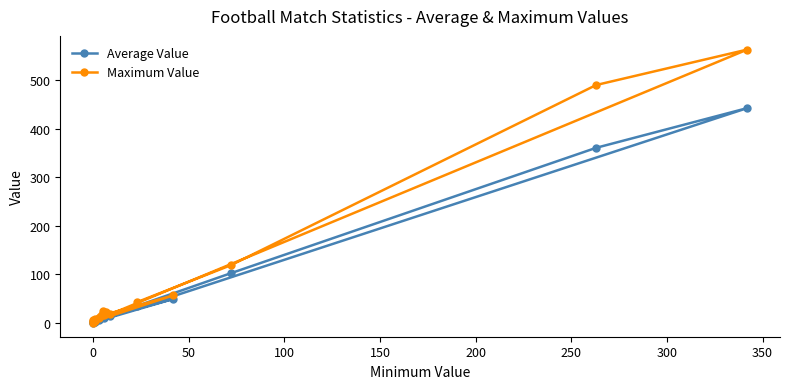

Reading left to right, transcribe all the data shown in this chart.

Average Value: 1.7	49.6	11.2	4.1	7.1	14.5	3.5	2.4	16.6	2.2	14.8	0.0	2.4	442.5	360.8	102.5	35.1
Maximum Value: 3.2	57.0	17.0	6.0	11.0	25.0	9.0	6.0	23.0	4.0	19.0	0.0	5.0	563.0	490.0	119.0	43.0